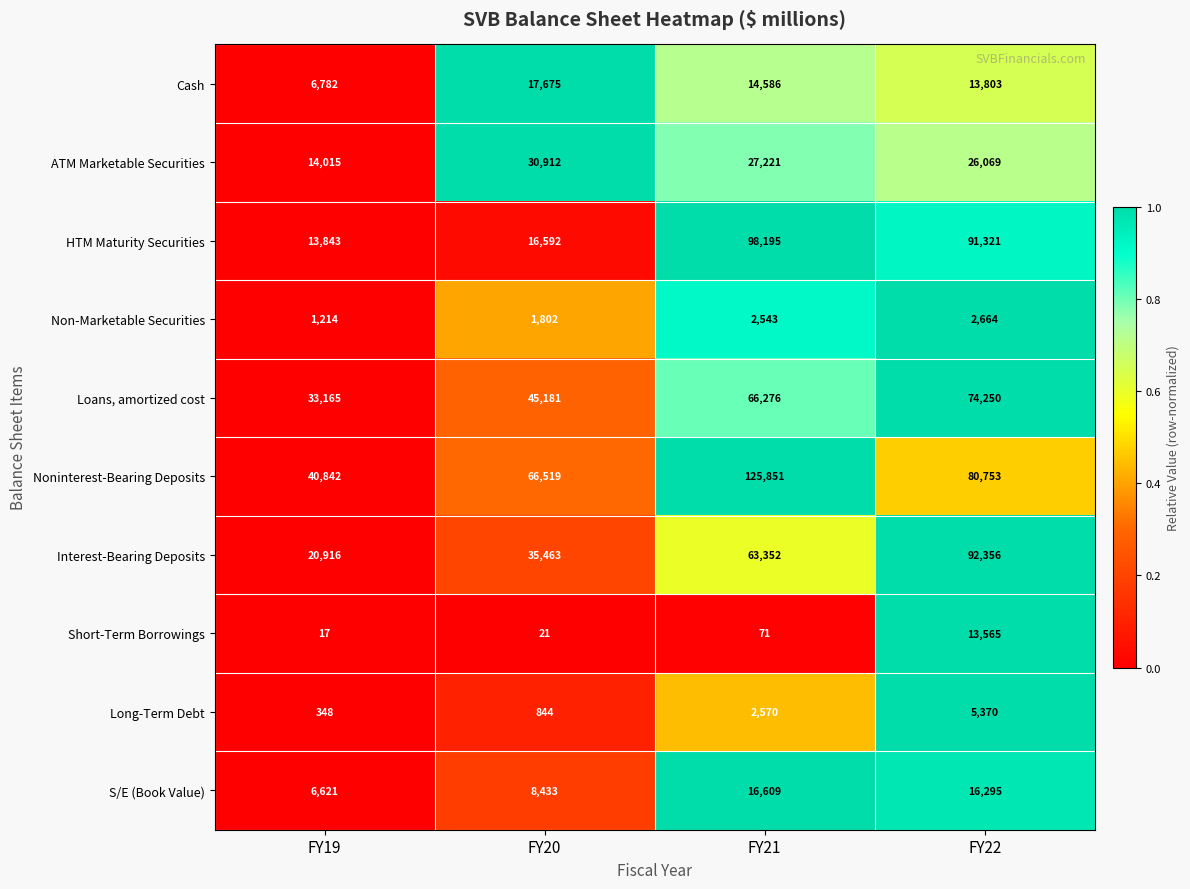

At which category does the chart reach its peak across all series?

FY21